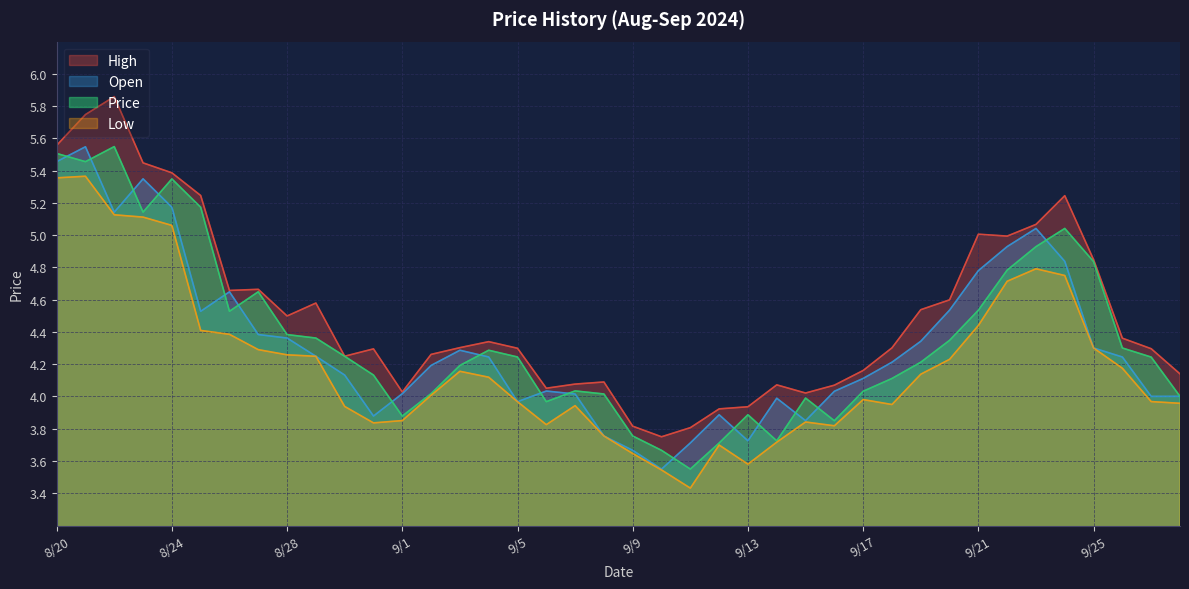

Reading left to right, list all the values displayed in this chart.

High: 5.6	5.7	5.9	5.4	5.4	5.2	4.7	4.7	4.5	4.6	4.2	4.3	4.0	4.3	4.3	4.3	4.3	4.1	4.1	4.1	3.8	3.8	3.8	3.9	3.9	4.1	4.0	4.1	4.2	4.3	4.5	4.6	5.0	5.0	5.1	5.2	4.8	4.4	4.3	4.1
Open: 5.5	5.5	5.1	5.3	5.2	4.5	4.6	4.4	4.4	4.2	4.1	3.9	4.0	4.2	4.3	4.2	4.0	4.0	4.0	3.8	3.7	3.5	3.7	3.9	3.7	4.0	3.9	4.0	4.1	4.2	4.3	4.5	4.8	4.9	5.0	4.8	4.3	4.2	4.0	4.0
Price: 5.5	5.5	5.5	5.1	5.3	5.2	4.5	4.6	4.4	4.4	4.2	4.1	3.9	4.0	4.2	4.3	4.2	4.0	4.0	4.0	3.8	3.7	3.5	3.7	3.9	3.7	4.0	3.8	4.0	4.1	4.2	4.3	4.5	4.8	4.9	5.0	4.8	4.3	4.2	4.0
Low: 5.4	5.4	5.1	5.1	5.1	4.4	4.4	4.3	4.3	4.2	3.9	3.8	3.9	4.0	4.2	4.1	4.0	3.8	3.9	3.8	3.6	3.5	3.4	3.7	3.6	3.7	3.8	3.8	4.0	4.0	4.1	4.2	4.4	4.7	4.8	4.8	4.3	4.2	4.0	4.0